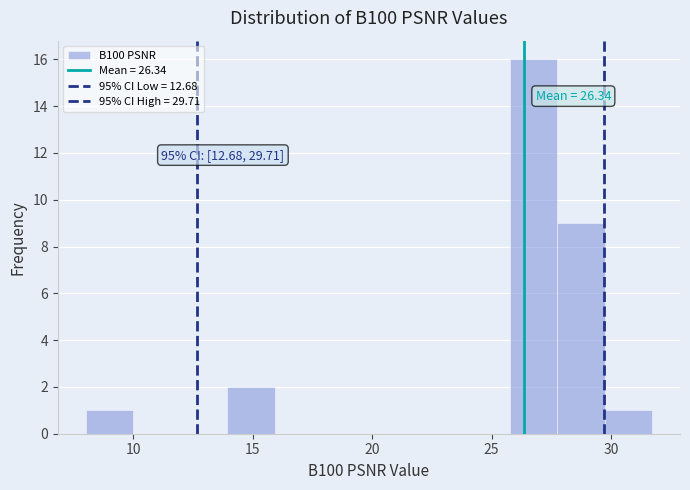

Around what value on the x-axis is the tallest bar? Give the approximate position of its centre, as read against the axis.

27.0